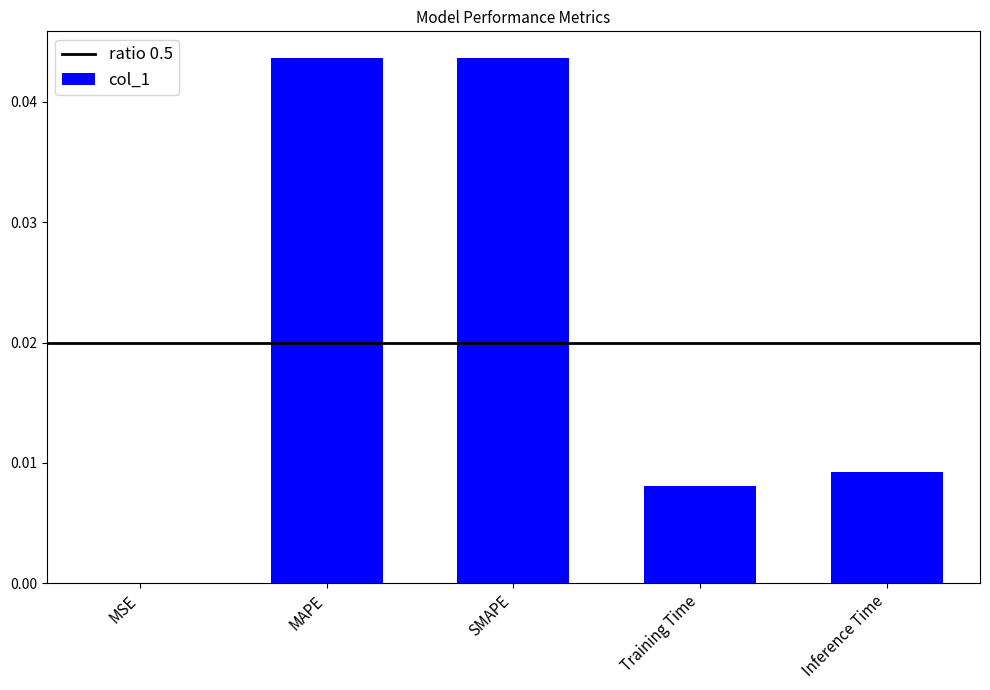

Between Inference Time and MSE, which is larger?

Inference Time